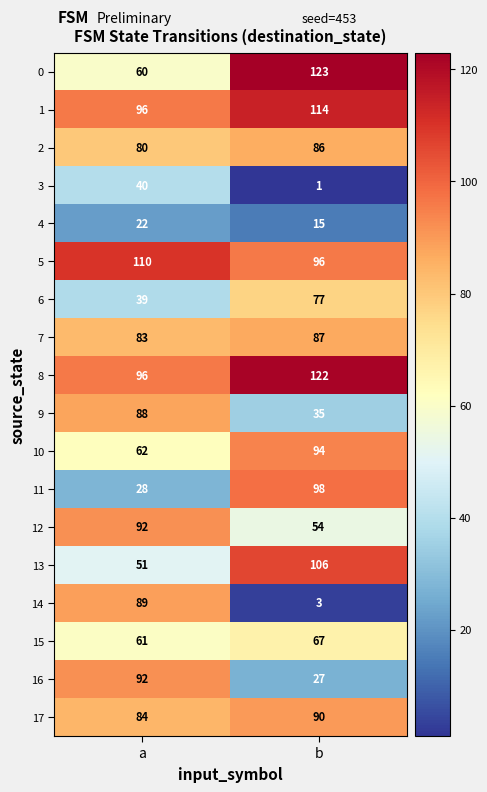

What is the spread (max minus min) of values at a?

88